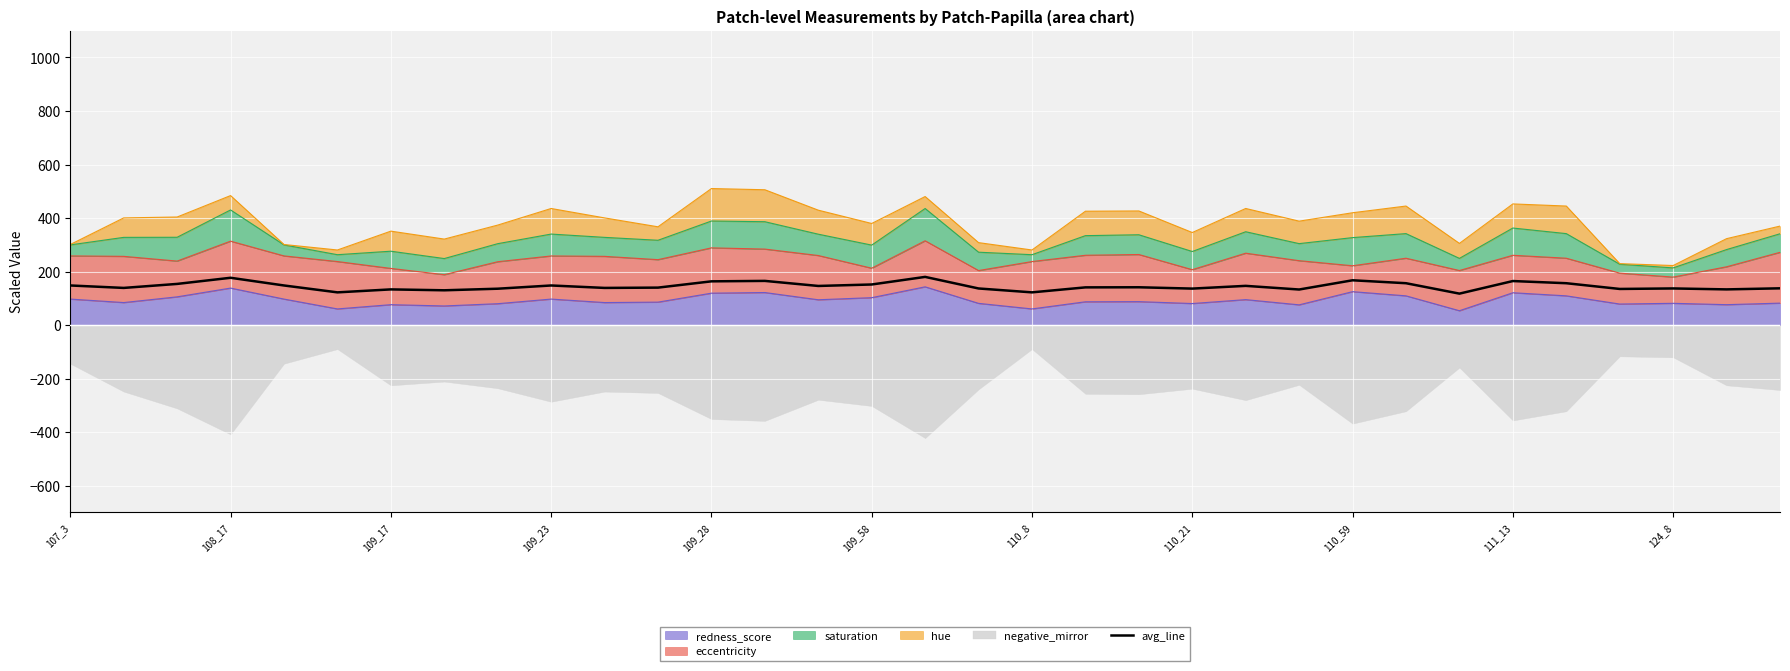

True or false: there are more than 0 points higher than both neighbors.

True